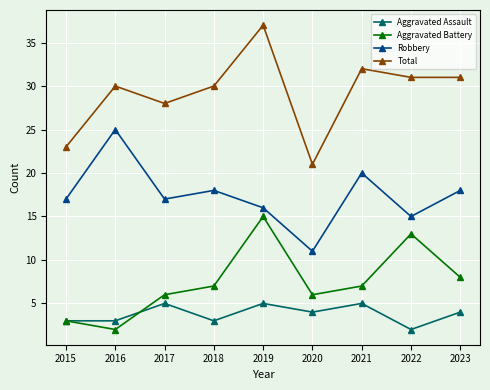

What is the approximate value of Total at 2021?

32